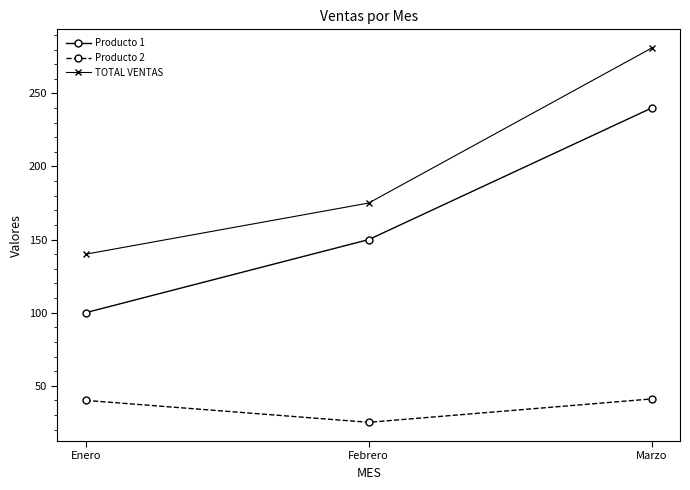

What is the value of the TOTAL VENTAS point at the 2nd from the left?

175